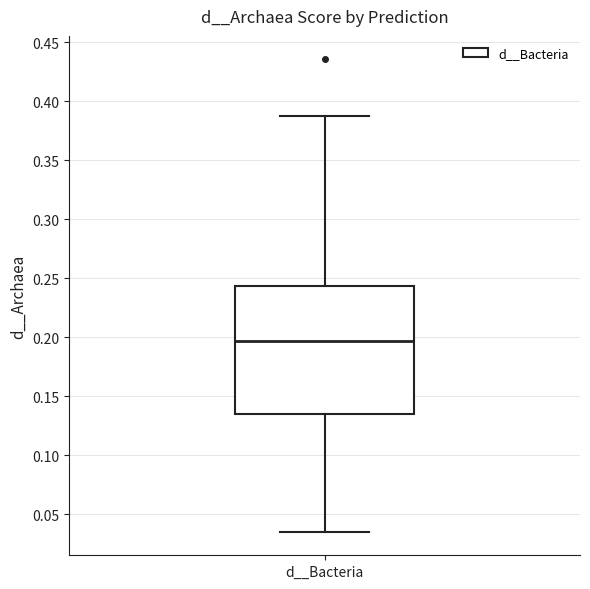

Read this box plot against the y-axis: the position of the median line, the range covered by the box, and the ends of both whiskers. The values are not printed on the chart, so give them approximately, as read against the axis.

median 0.195, box 0.135 to 0.245, whiskers 0.035 to 0.385